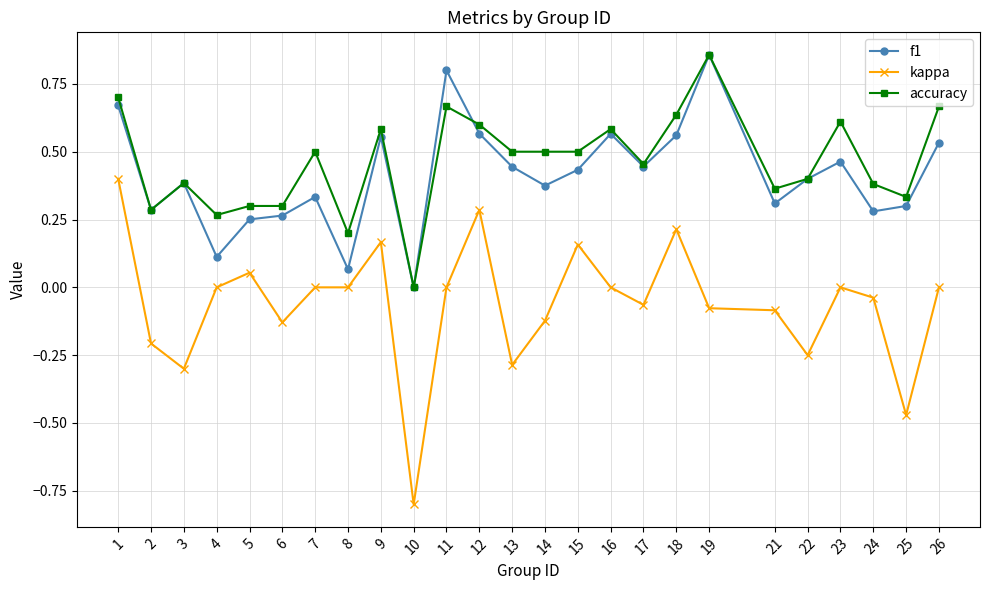

Is the value of kappa at 25 greater than the value of f1 at 6?

No